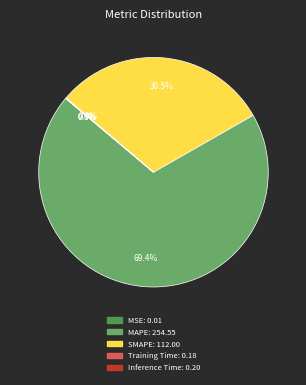

To the nearest percent, what is the average slice percentage?

20%